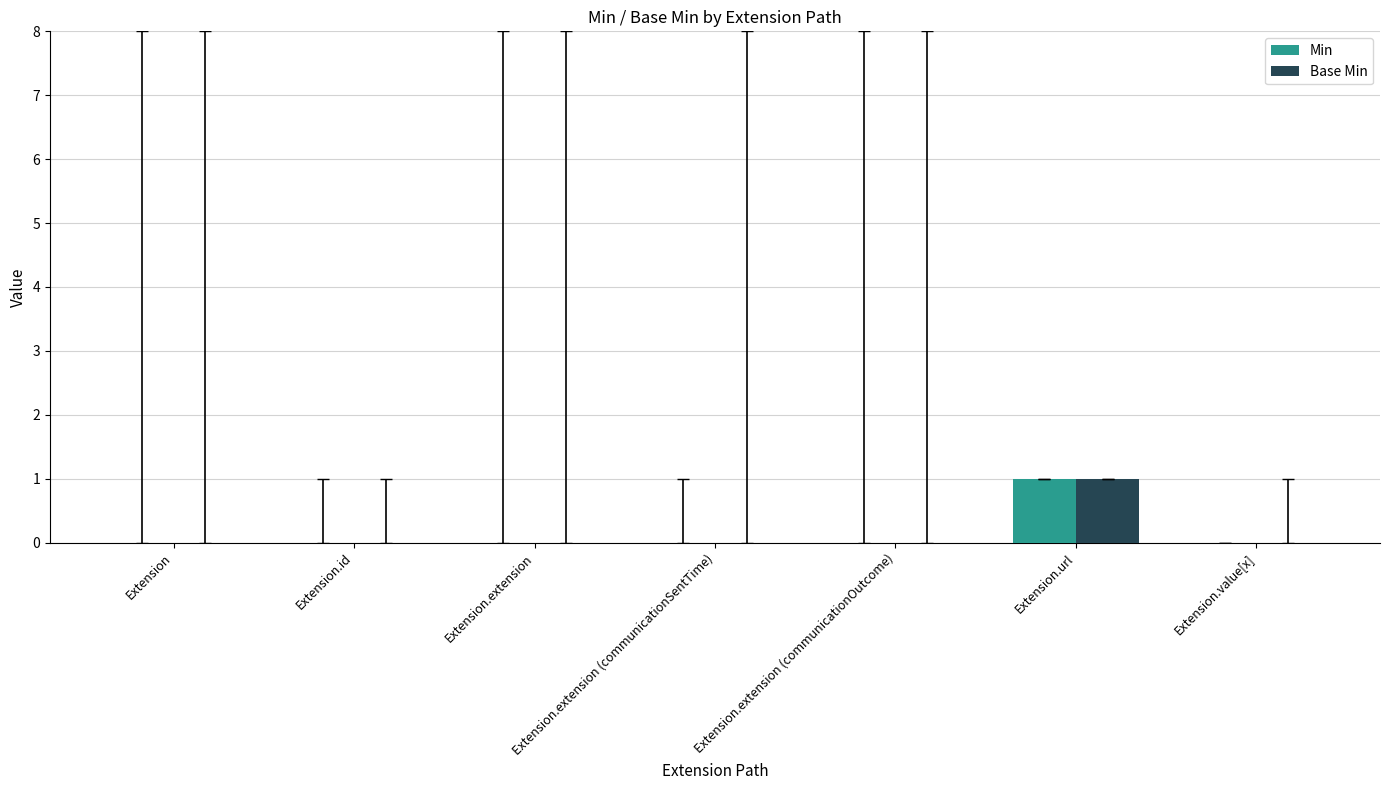

At which category is the sum across all series the highest?

Extension.url